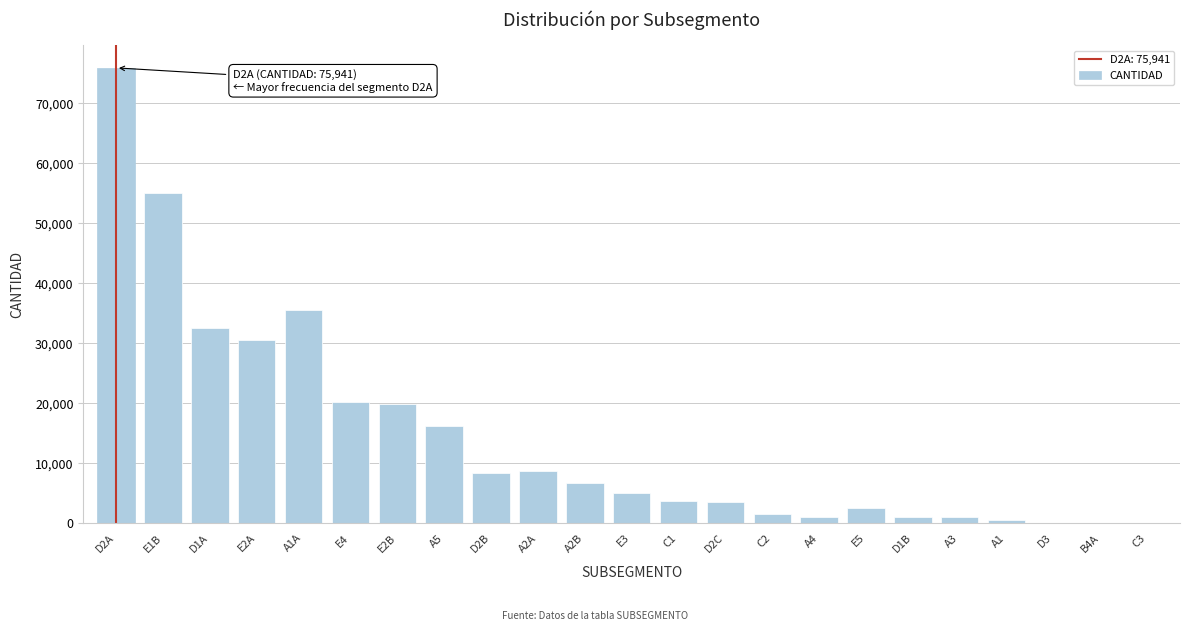

Where is the data nearest to the value 37970?

A1A